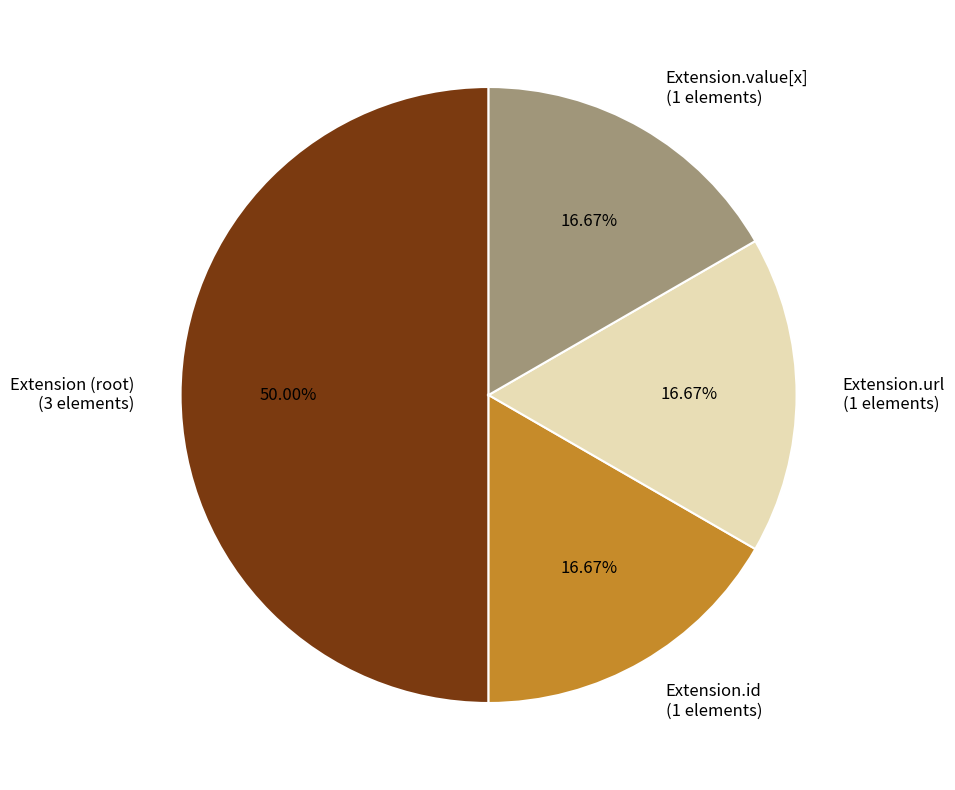

Between Extension (root) (3 elements) and Extension.url (1 elements), which is larger?

Extension (root) (3 elements)